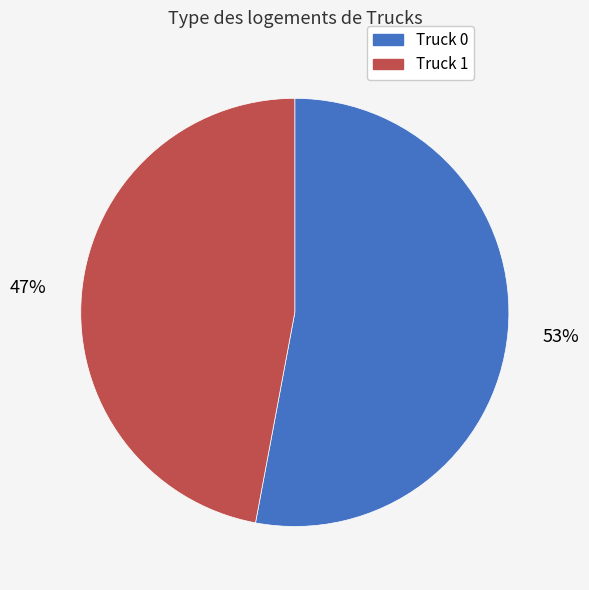

What percentage is the Truck 1 slice, to the nearest percent?

47%